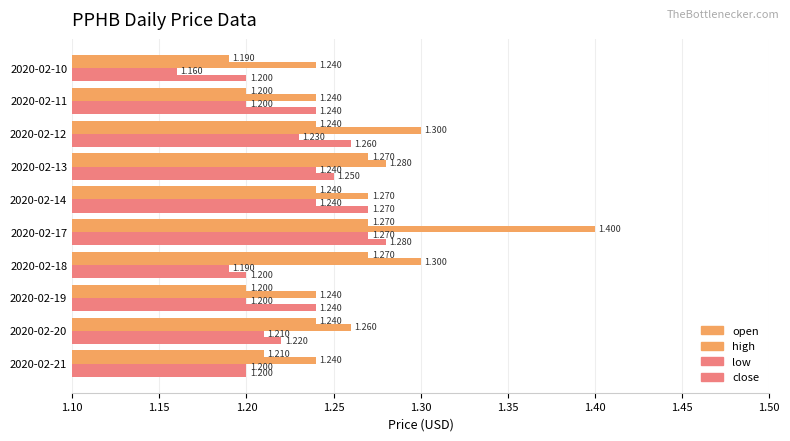

Rank the series by their maximum value, from highest to lowest.

high, close, open, low